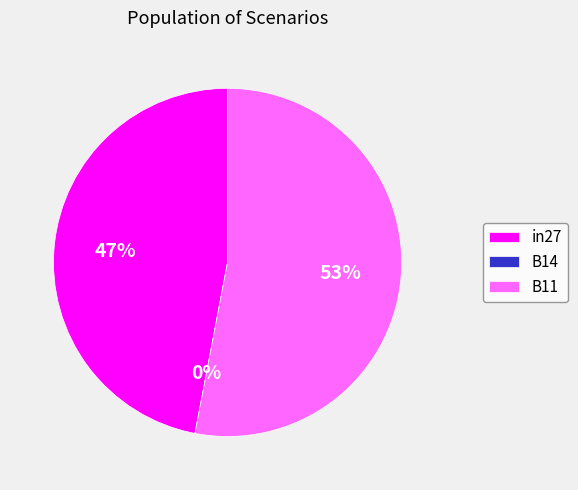

Which slice is the smallest?

B14